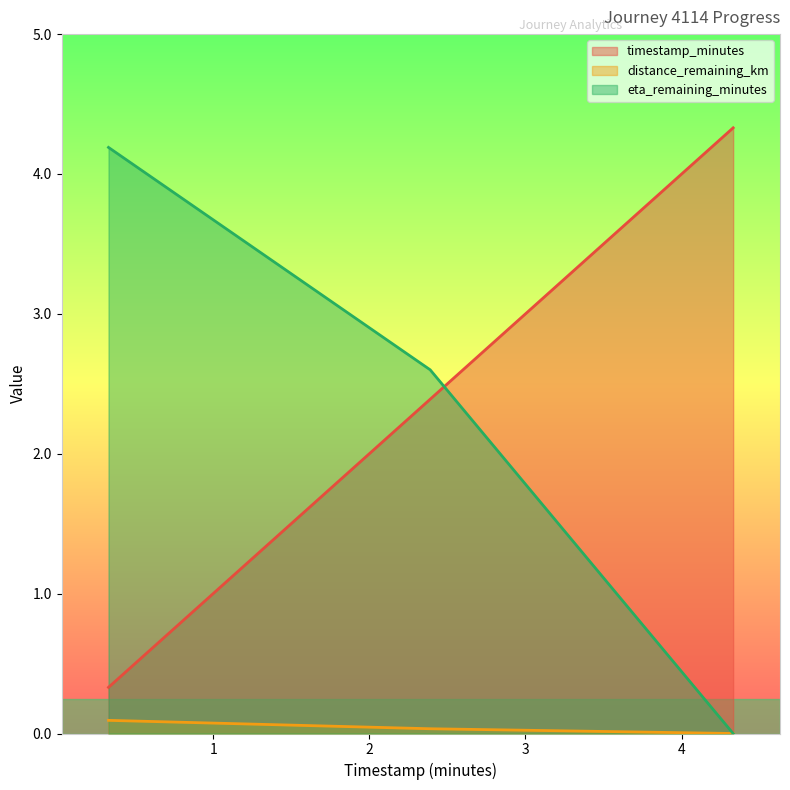

What is the label of the 3rd point from the right?

0.33